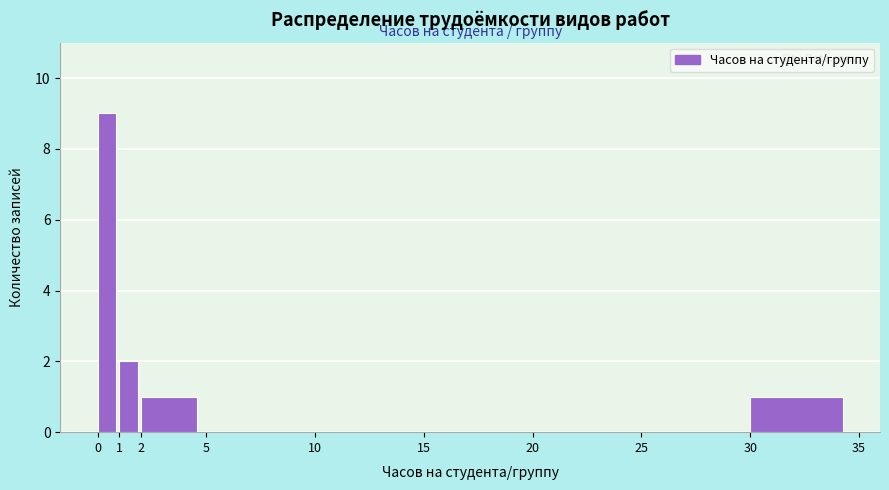

What is the height of the bar covering 30 to 35 on the x-axis? The values are not printed on the chart, so give them approximately, as read against the axis.

1